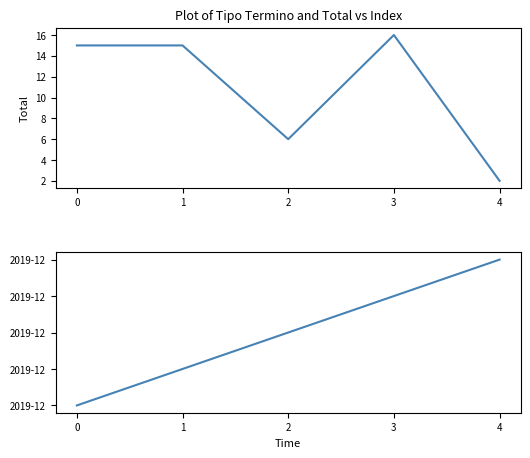

True or false: Año-Mes has a value of 2 at 0.

False